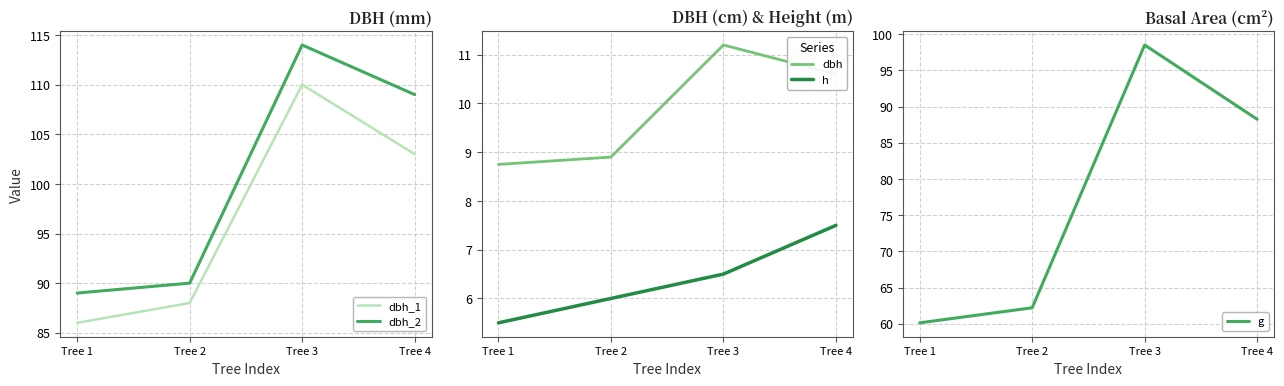

What is the average value of the dbh_2 series?

100.5